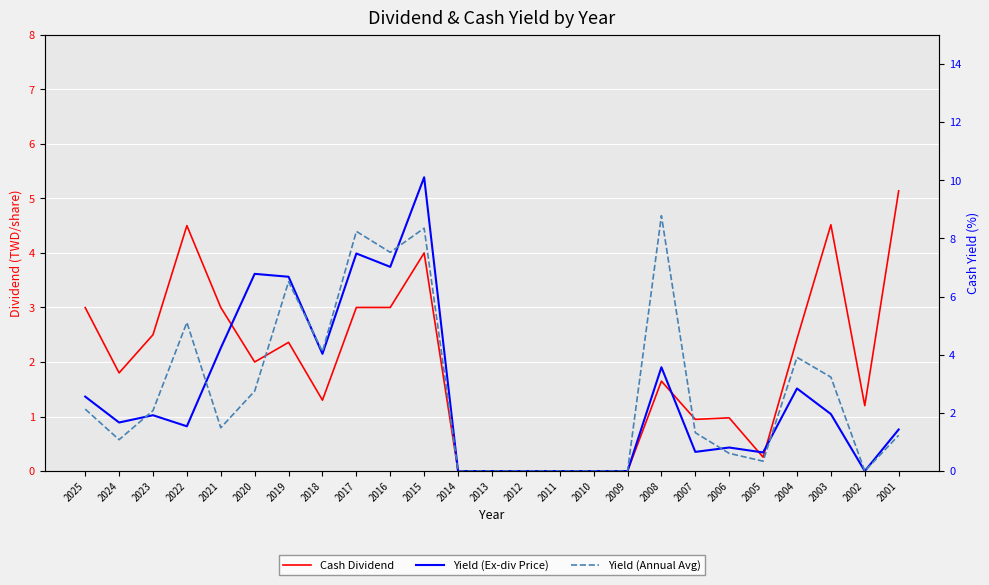

Is it true that Yield (Annual Avg) equals 11.6 at 2016?

False